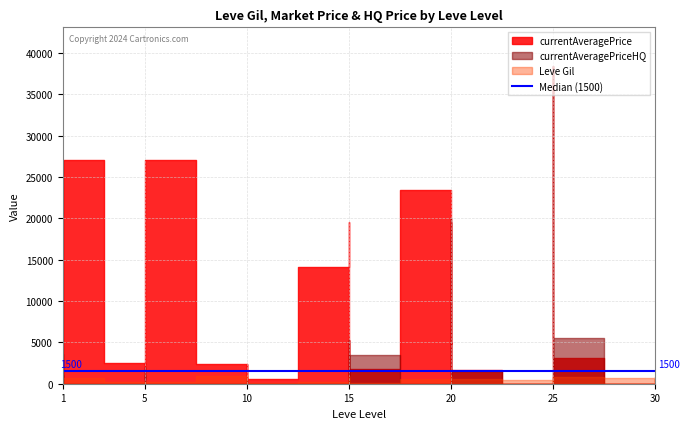

Which series has the largest total across all categories?

currentAveragePrice